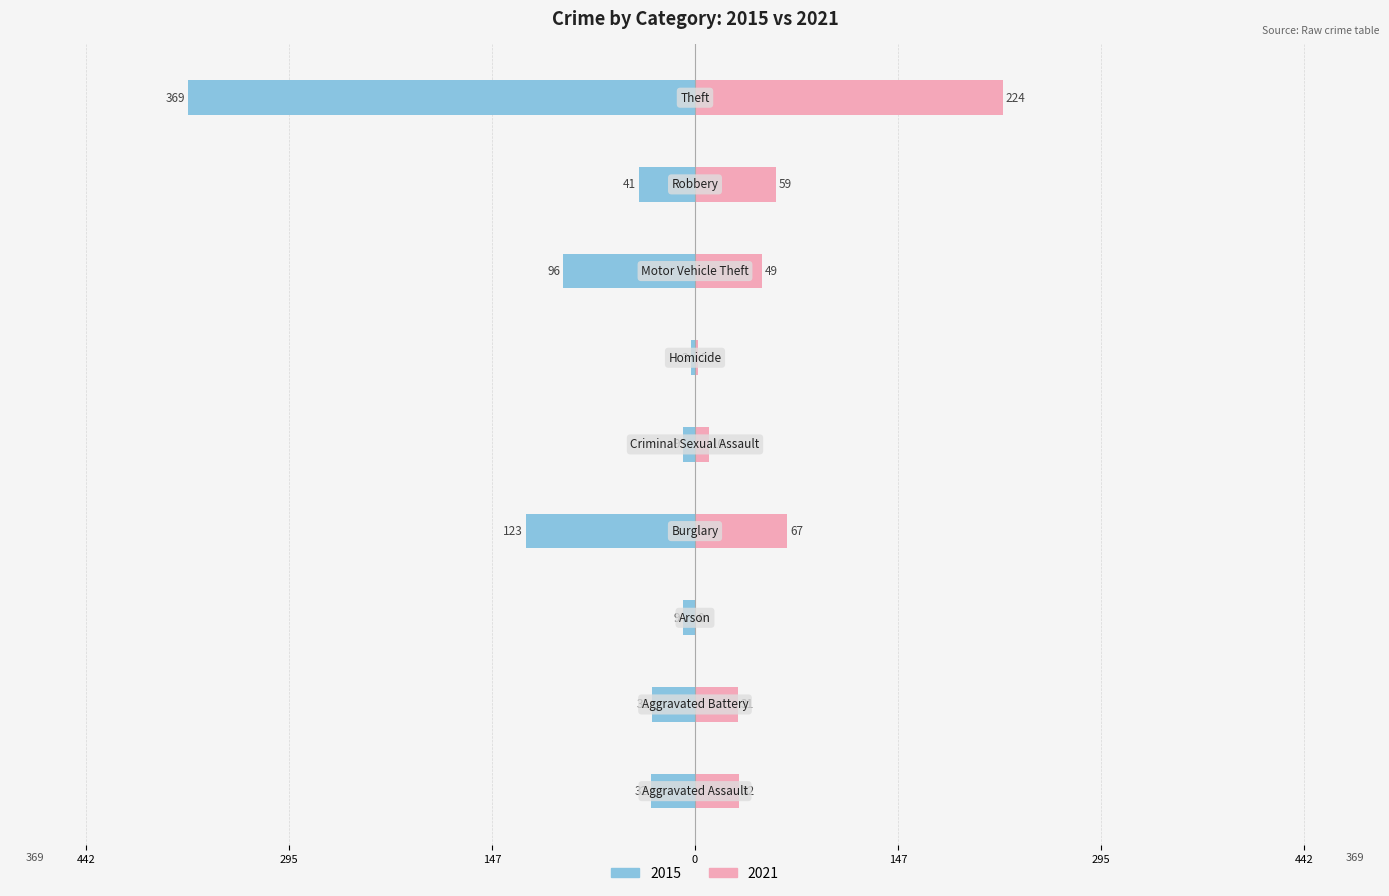

What is the value of the 2021 bar at the 7th from the left?

49